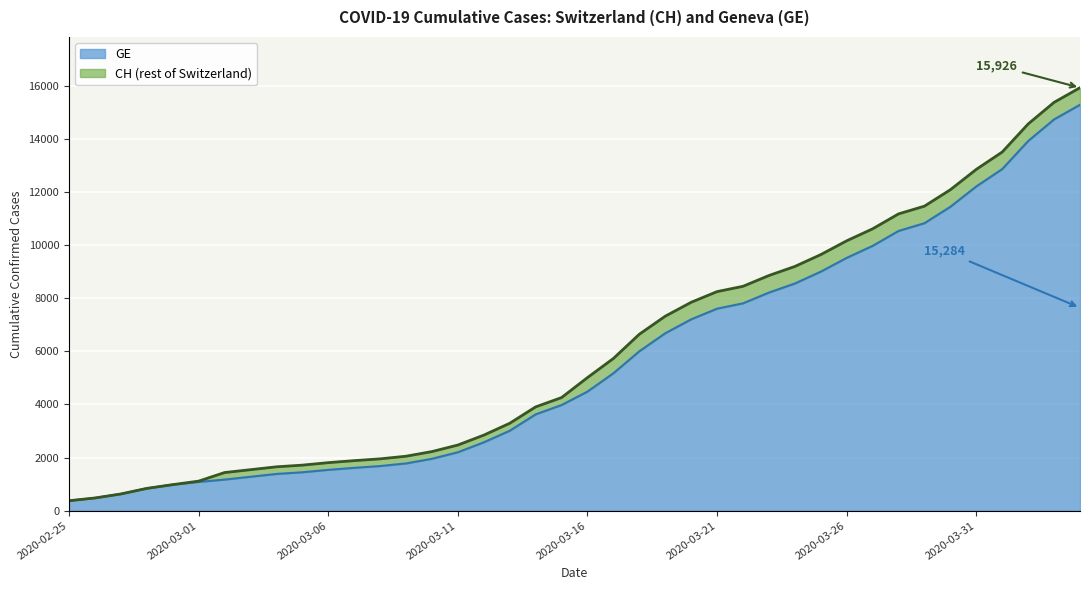

Which series has the widest spread of values?

CH